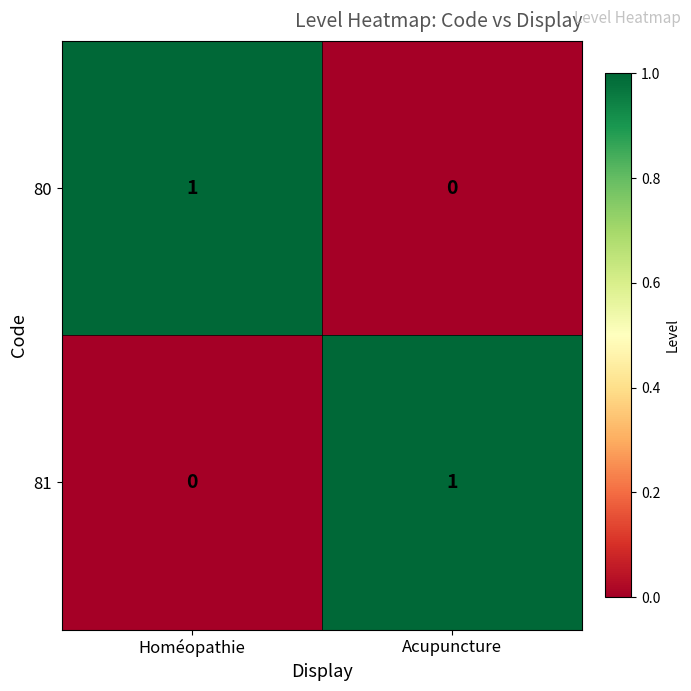

The value of 80 at Acupuncture is 0. True or false?

True